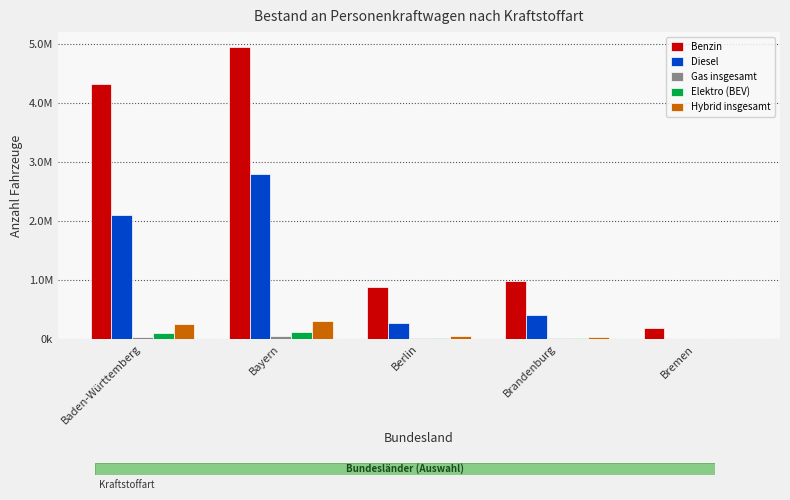

Are the bars horizontal?

No